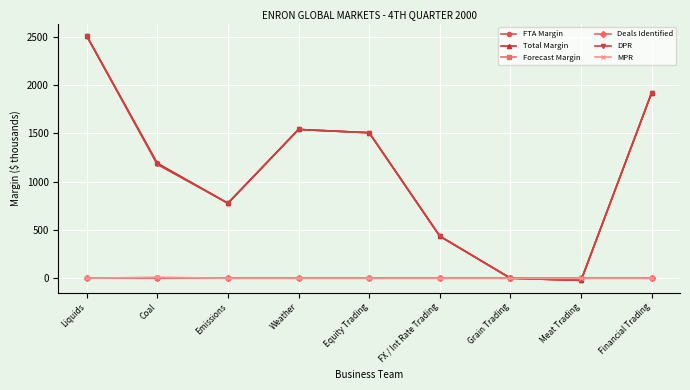

True or false: Forecast Margin and Deals Identified intersect in this chart.

False